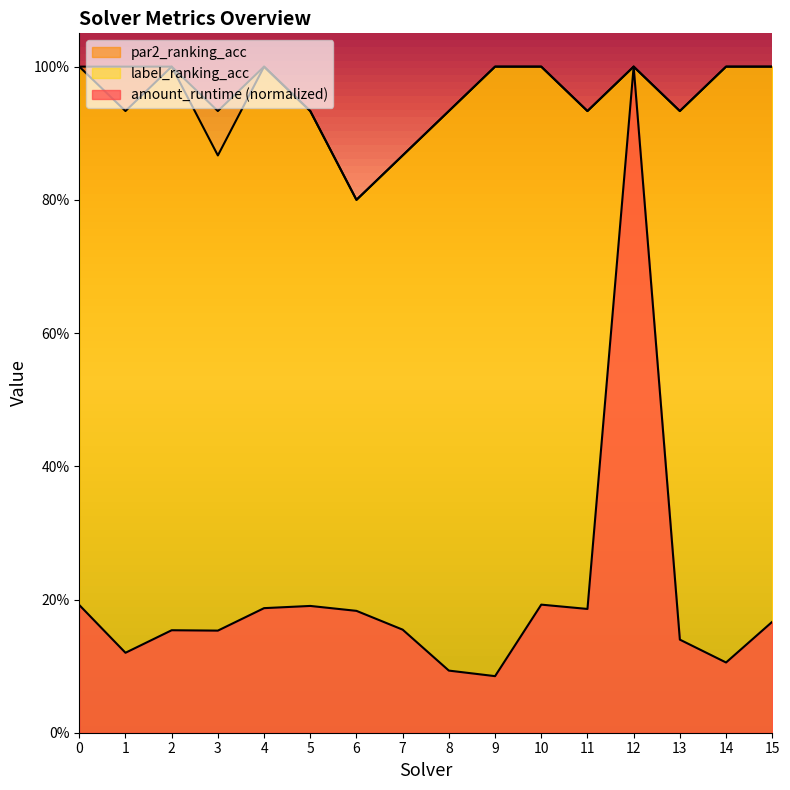

True or false: label_ranking_acc has more than 0 interior local peaks.

True